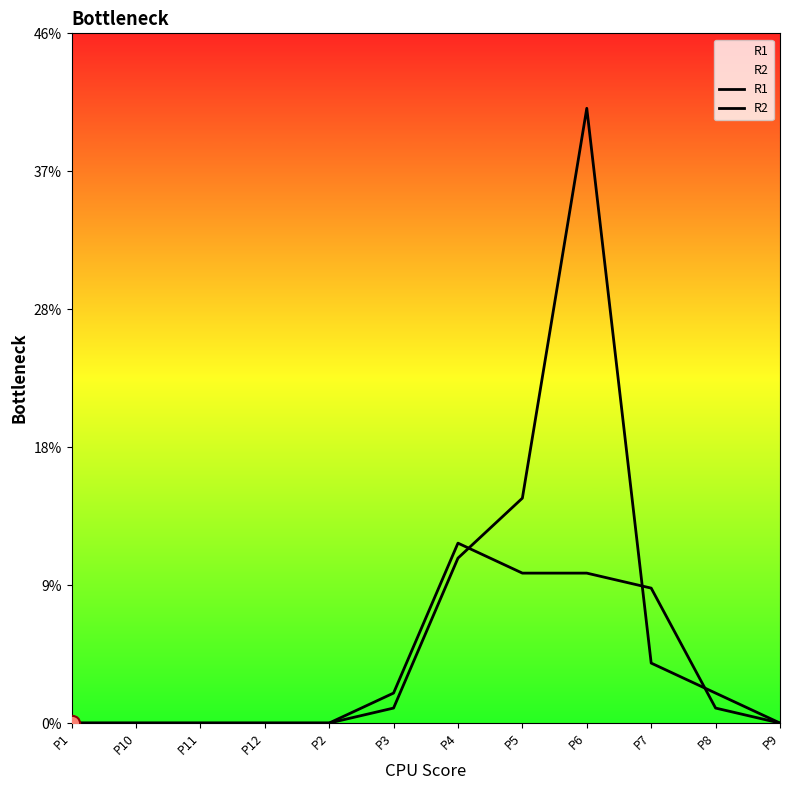

At how many categories does at least one series exceed 24?

1